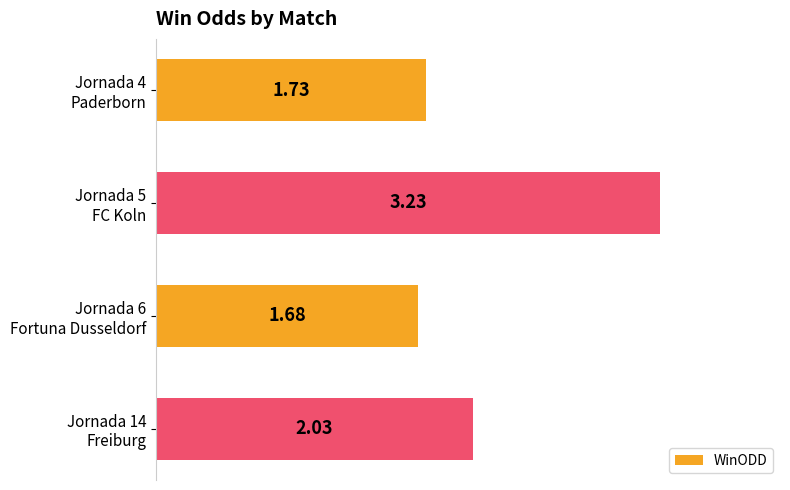

What is the sum of all values?

8.7